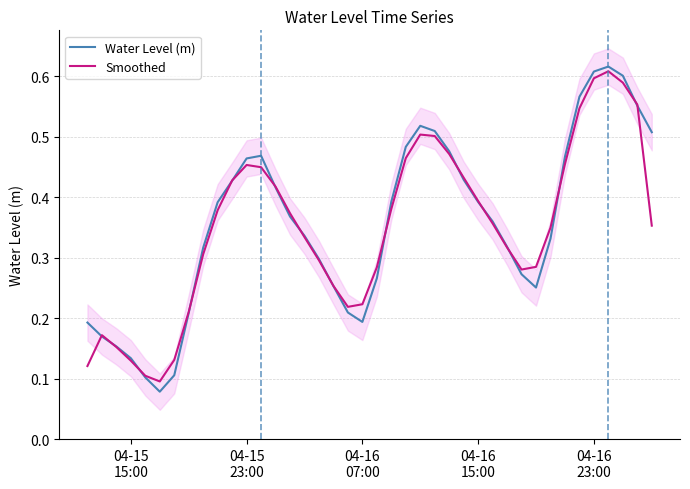

Reading left to right, transcribe all the data shown in this chart.

Water Level (m): 0.2	0.2	0.2	0.1	0.1	0.1	0.1	0.2	0.3	0.4	0.4	0.5	0.5	0.4	0.4	0.3	0.3	0.3	0.2	0.2	0.3	0.4	0.5	0.5	0.5	0.5	0.4	0.4	0.4	0.3	0.3	0.3	0.3	0.5	0.6	0.6	0.6	0.6	0.6	0.5
Smoothed: 0.1	0.2	0.2	0.1	0.1	0.1	0.1	0.2	0.3	0.4	0.4	0.5	0.4	0.4	0.4	0.3	0.3	0.3	0.2	0.2	0.3	0.4	0.5	0.5	0.5	0.5	0.4	0.4	0.4	0.3	0.3	0.3	0.3	0.5	0.5	0.6	0.6	0.6	0.6	0.4